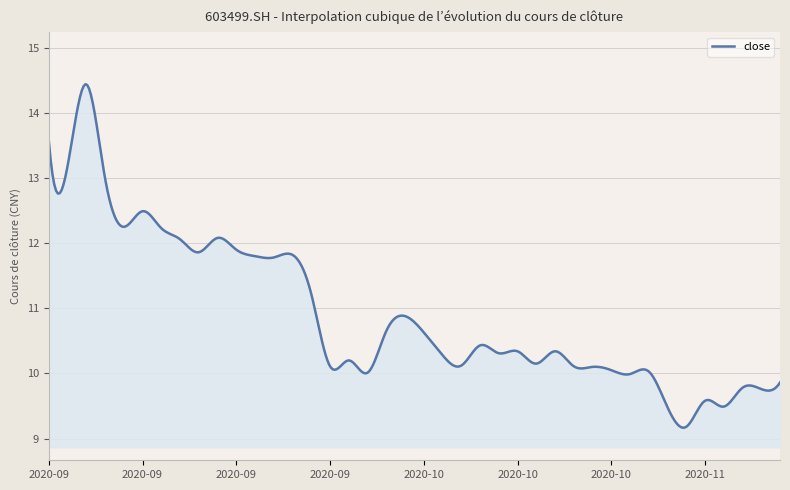

What is the difference between the maximum and second lowest values?

5.3